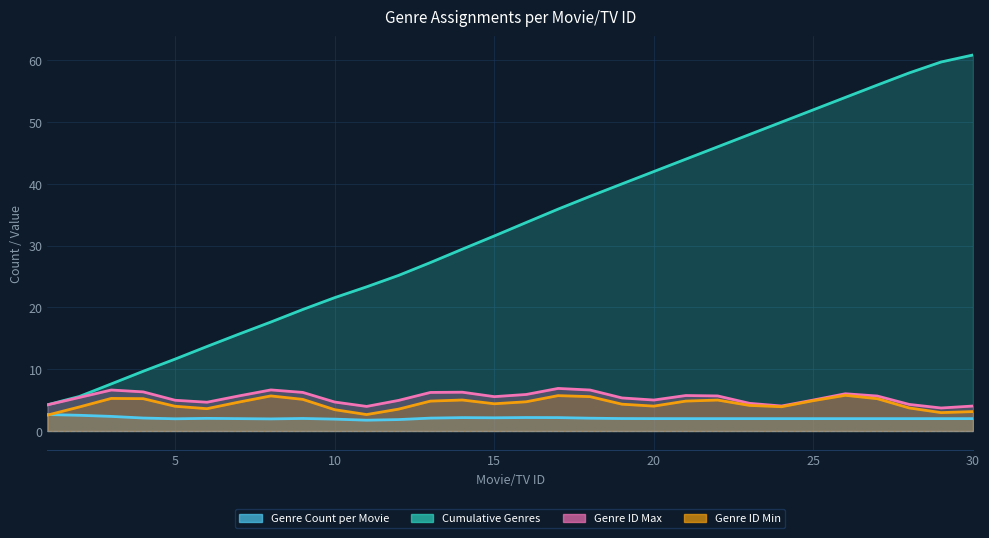

True or false: Cumulative Genres has more than 1 points higher than both neighbors.

False